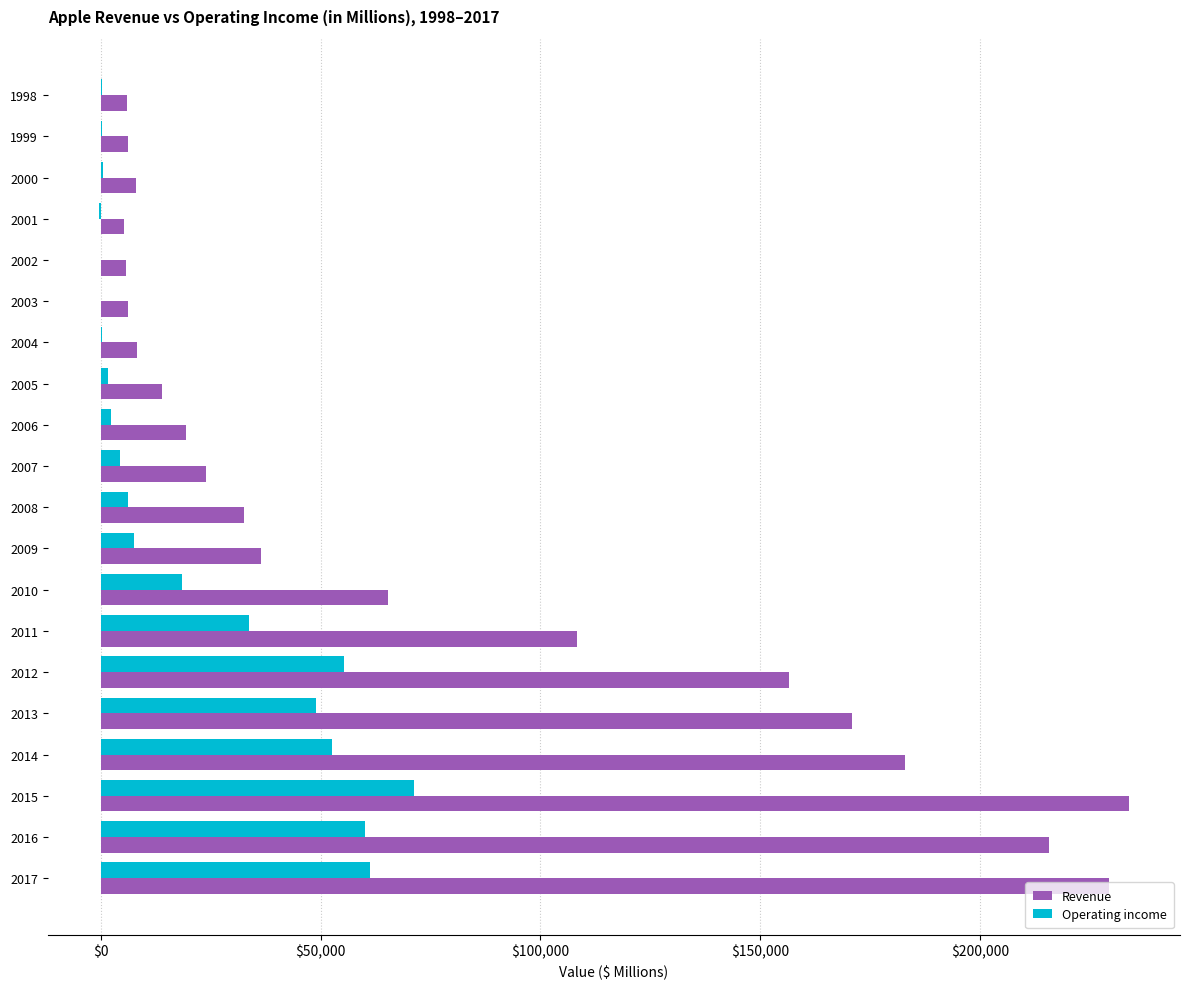

What is the sum of all Revenue values?

1534192